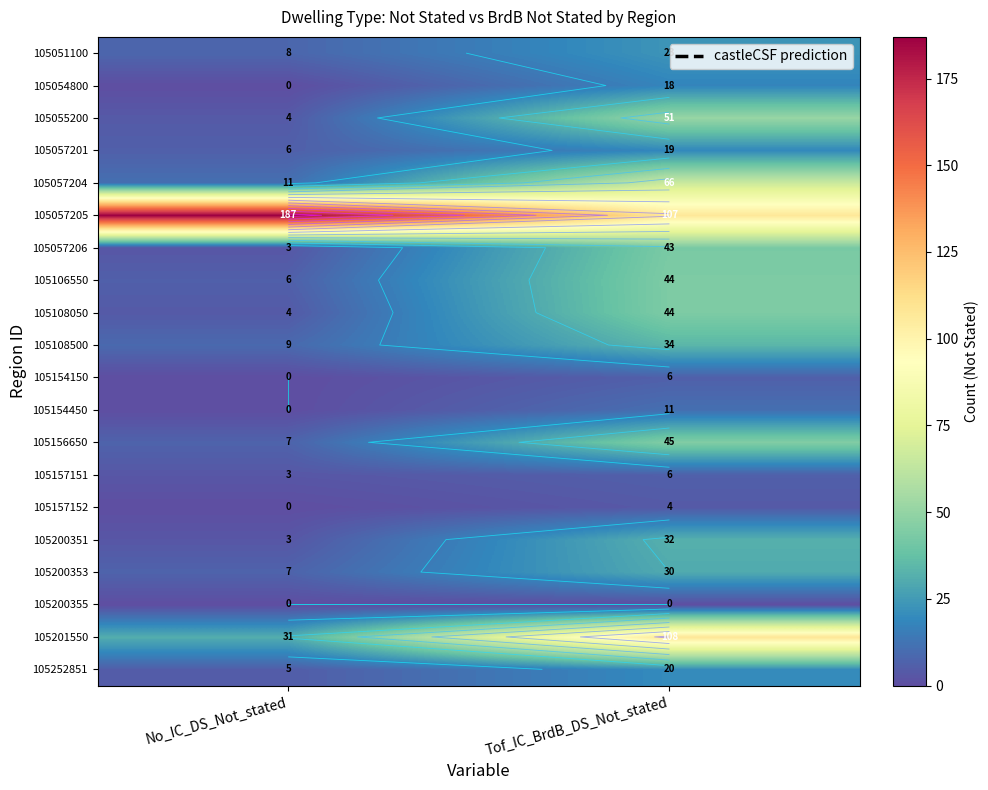

Which category has the highest value across all series?

No_IC_DS_Not_stated